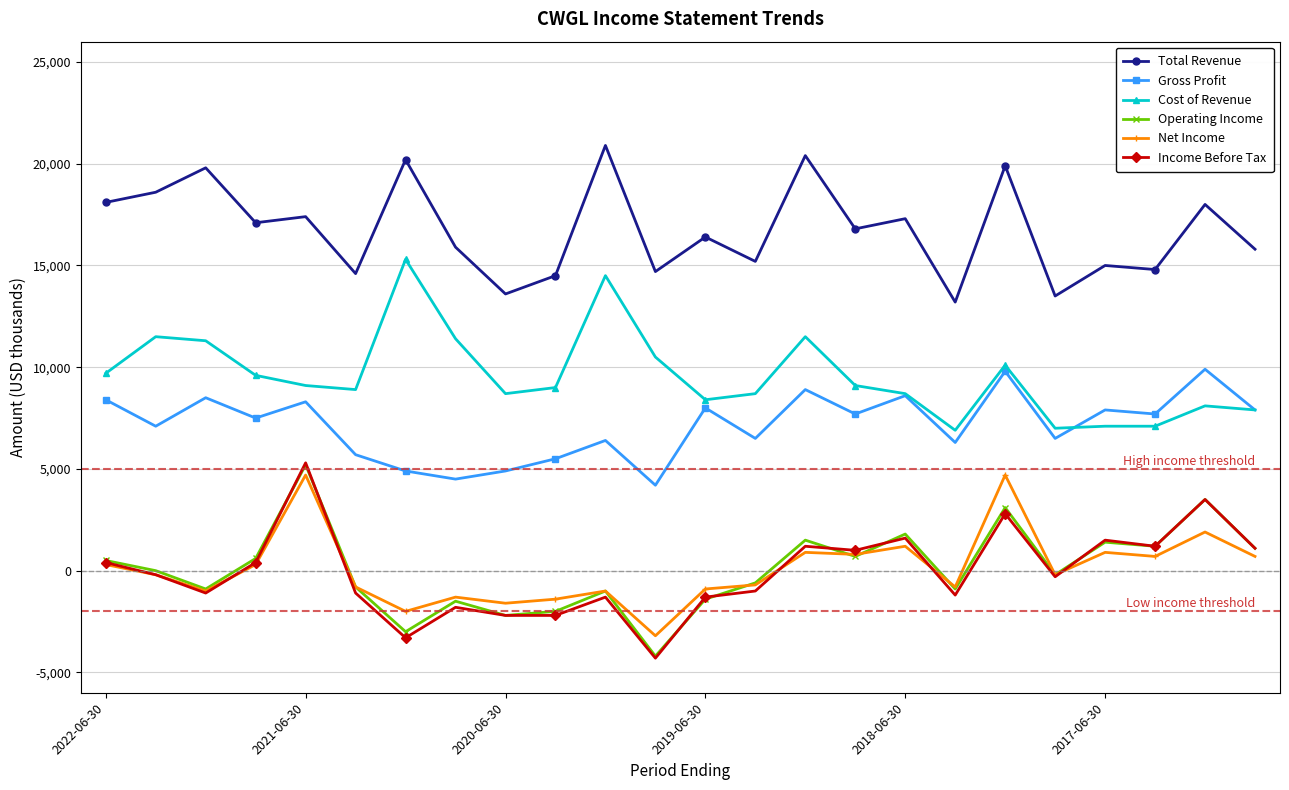

What is the average value of the Gross Profit series?

7150